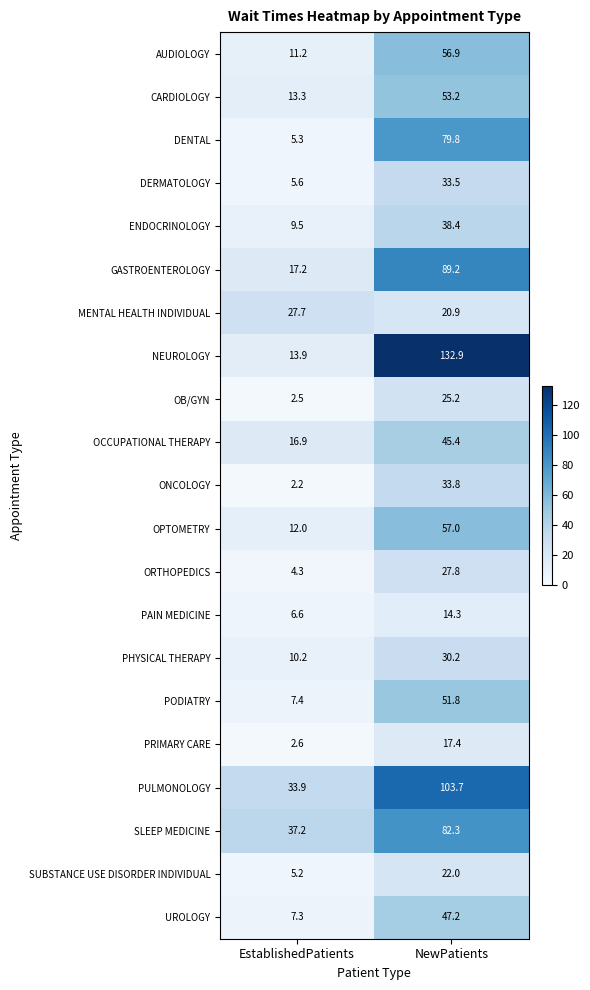

Which label corresponds to the largest value in the chart?

NewPatients